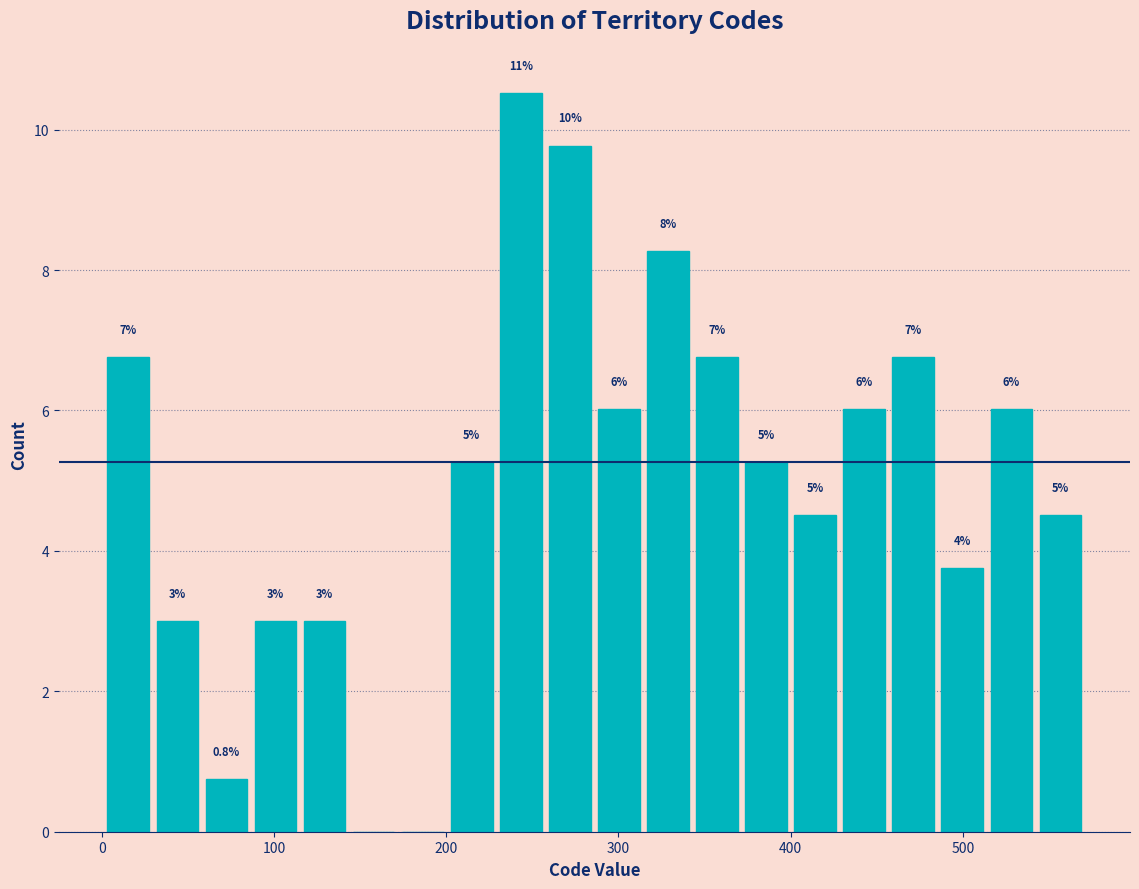

Around what value on the x-axis is the tallest bar? Give the approximate position of its centre, as read against the axis.

240